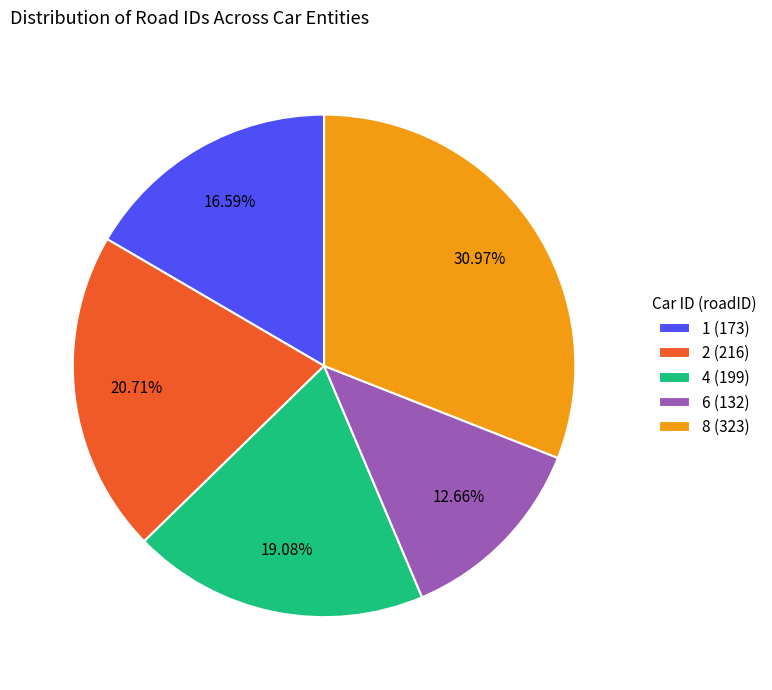

Between 6 (132) and 2 (216), which is larger?

2 (216)